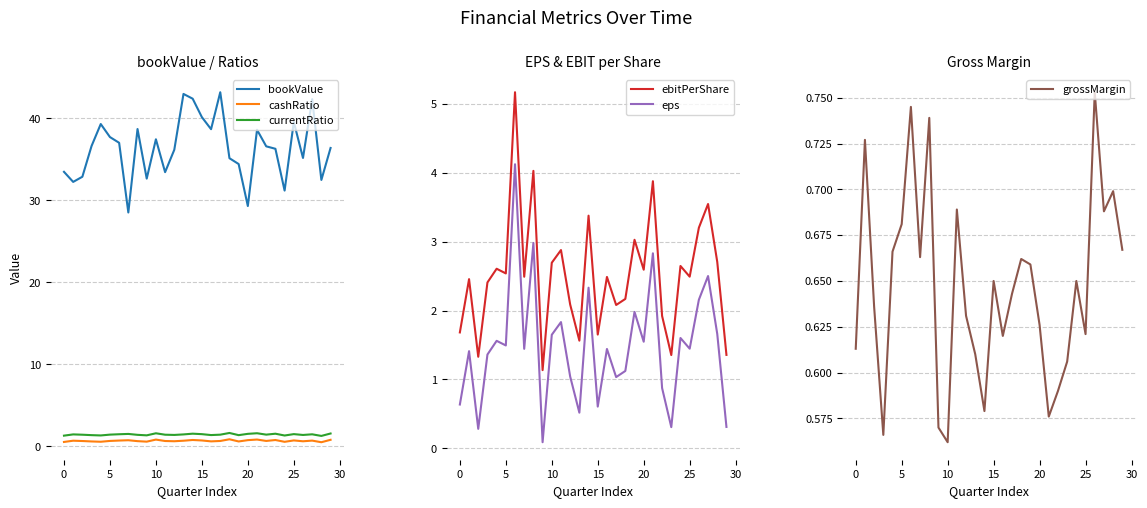

What is the highest value of the currentRatio series?

1.6